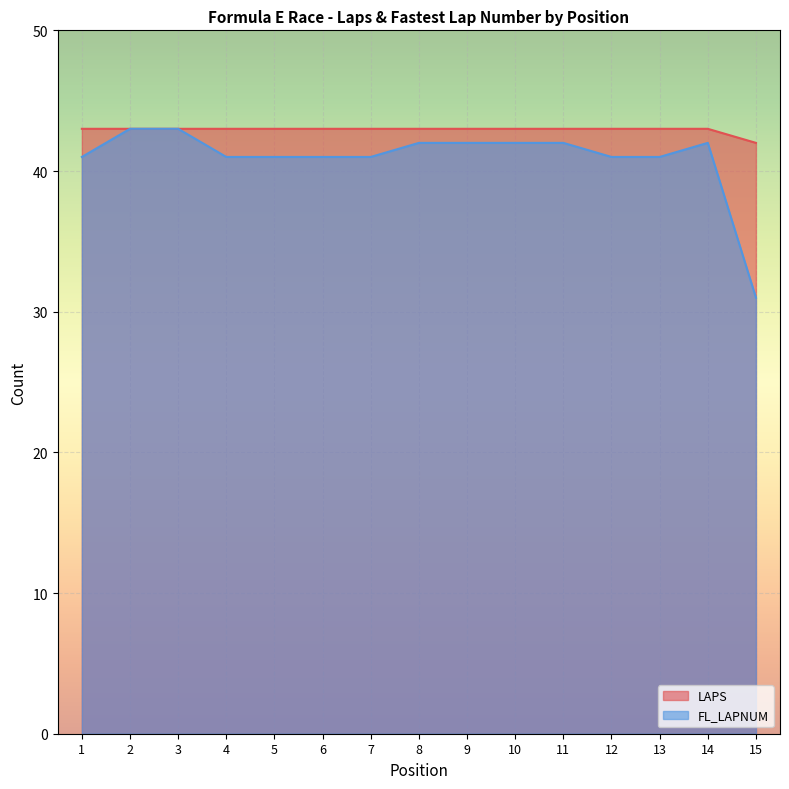

What is the value of the LAPS point at the 8th from the left?

43